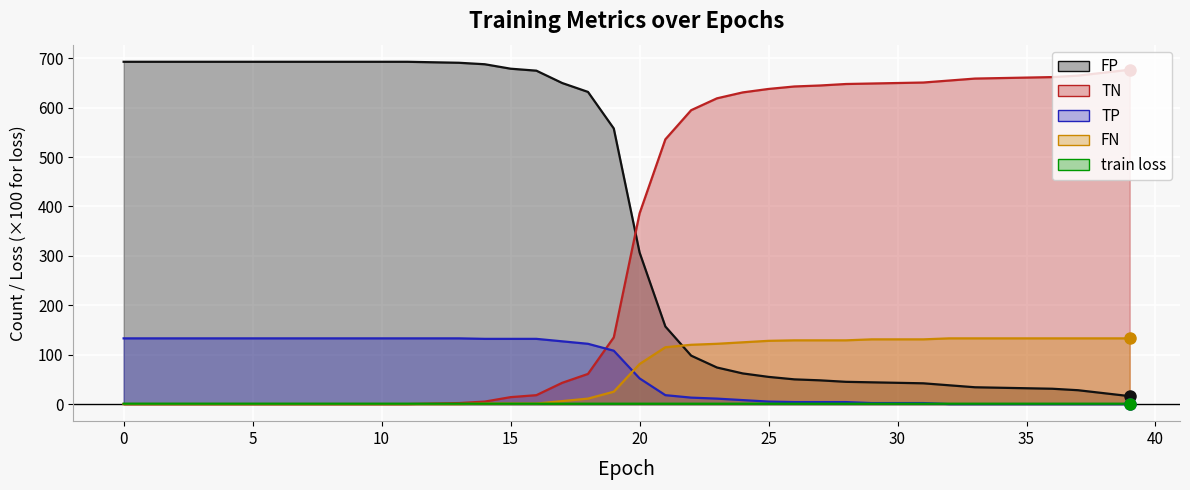

At which label does TP reach its minimum?

32